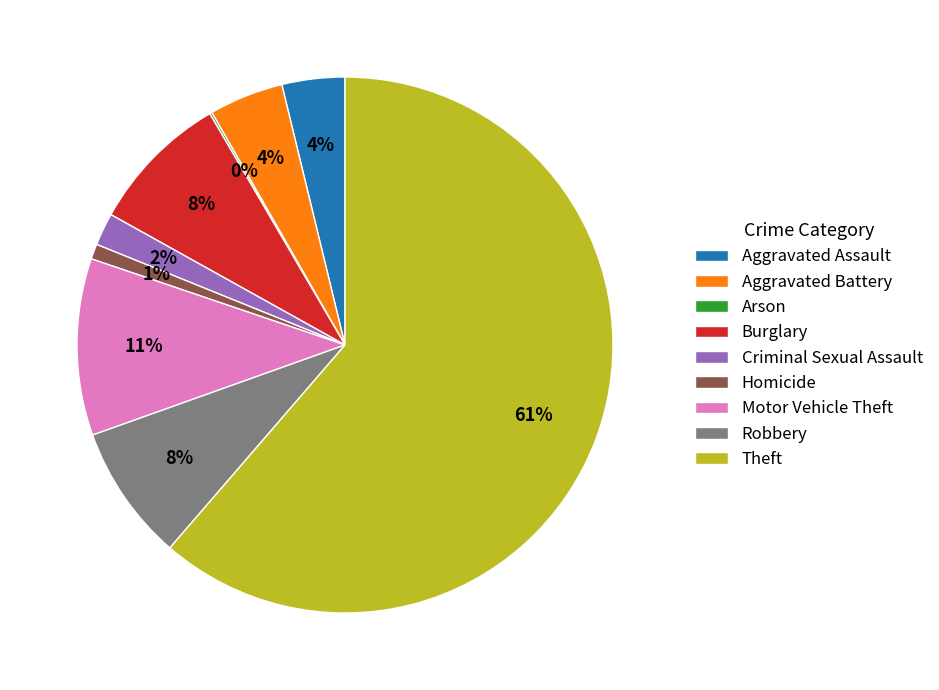

Is there a majority slice in this chart?

Yes